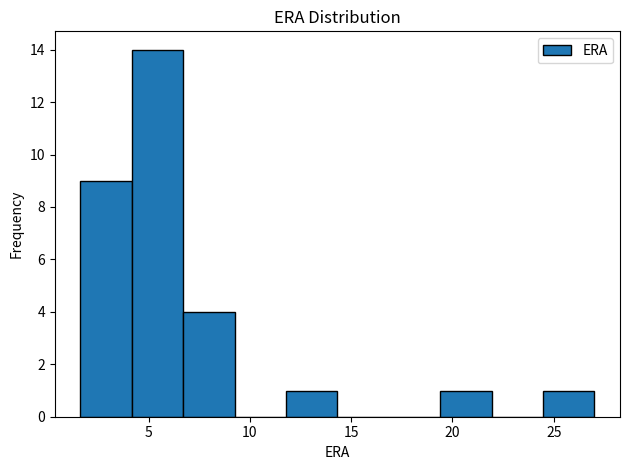

Which range on the x-axis has the tallest bar?

4.0 to 6.5